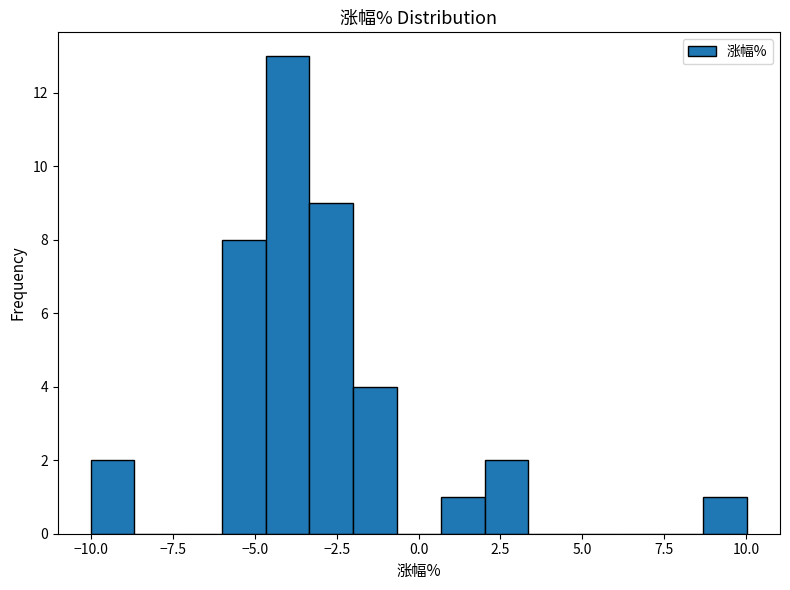

Around what value on the x-axis is the tallest bar? Give the approximate position of its centre, as read against the axis.

-4.0